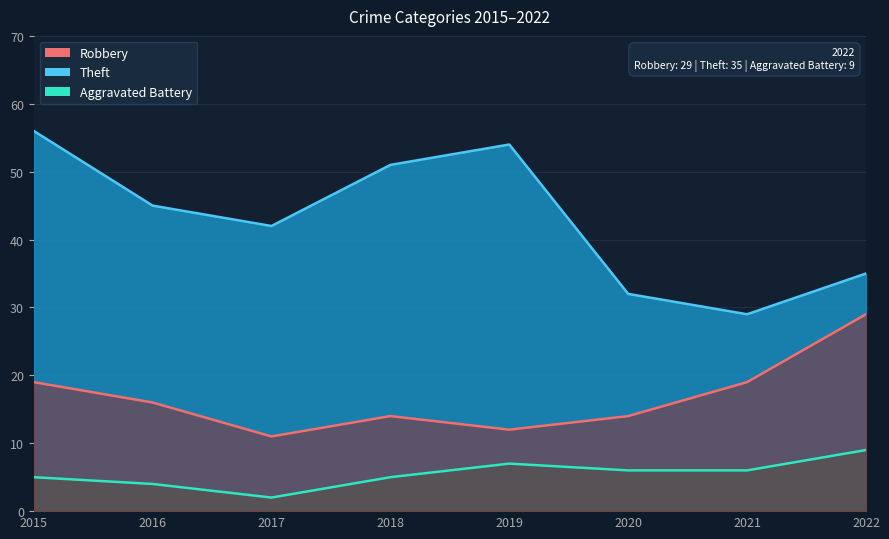

At which label does Aggravated Battery reach its peak?

2022